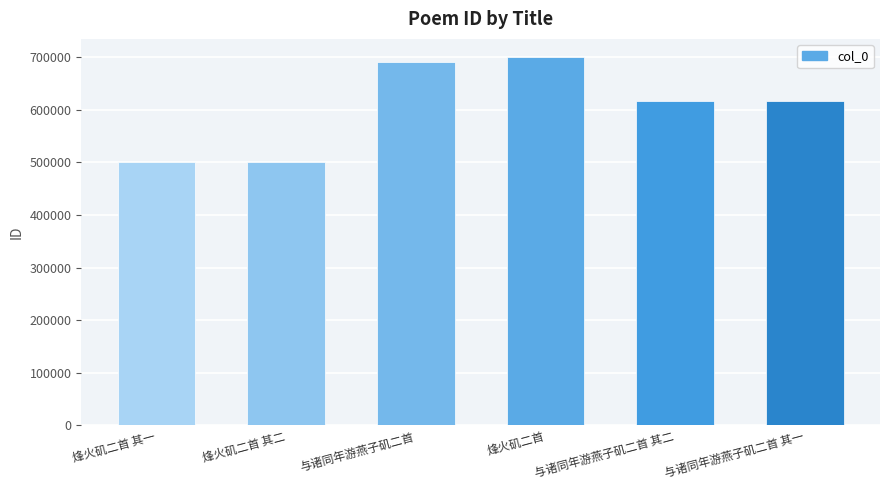

True or false: the data shows 967226 at 与诸同年游燕子矶二首.

False